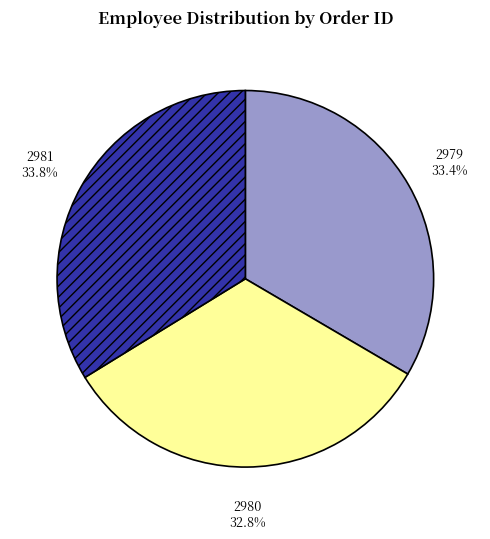

Is there any slice that represents more than half of the pie?

No